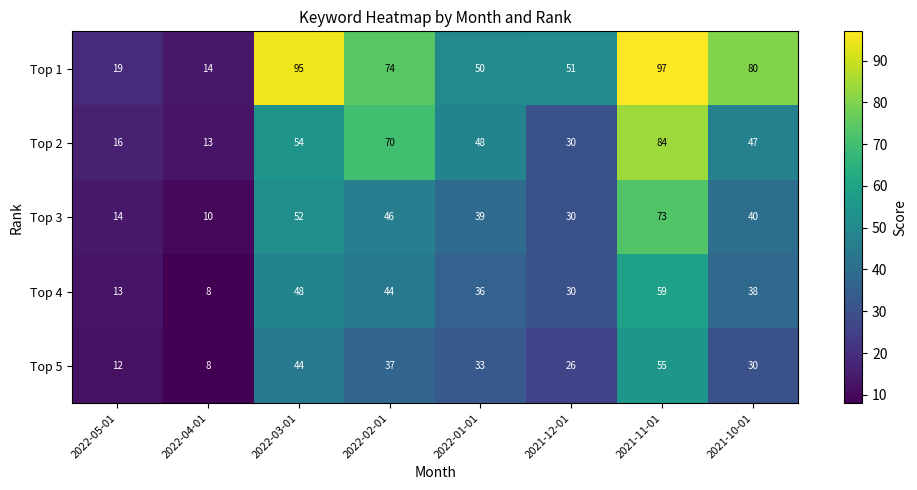

How many values in the Top 5 series are below 33?

4